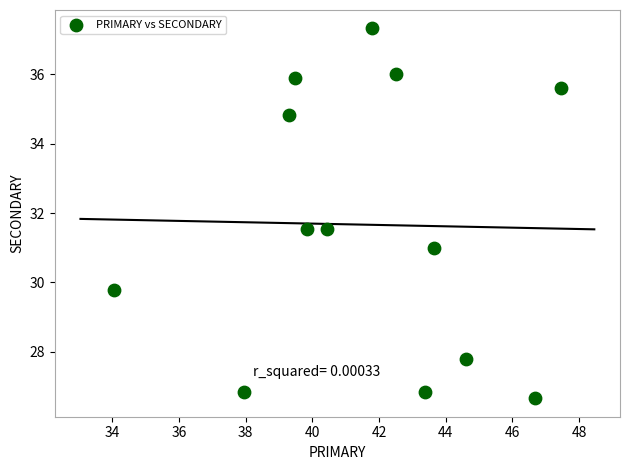

What is the range of Y values (max minus min)?

10.6